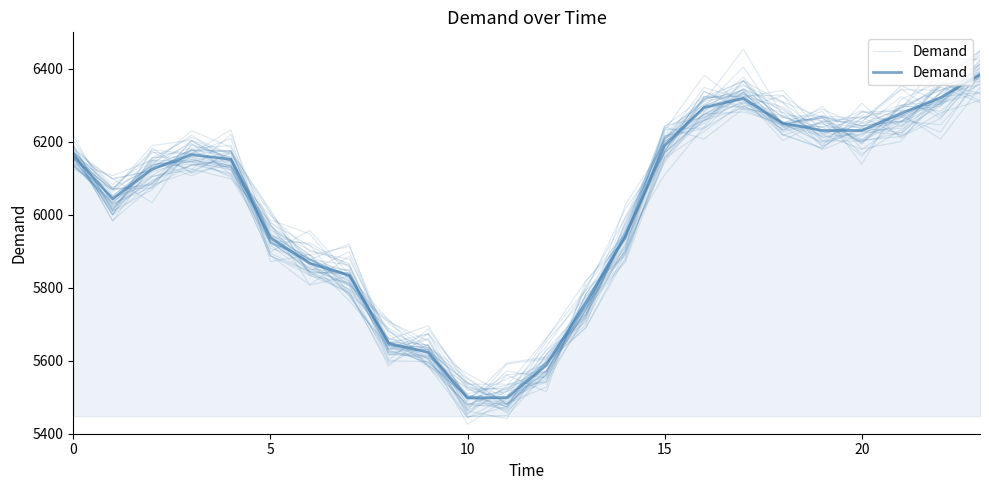

What is the average value?

6014